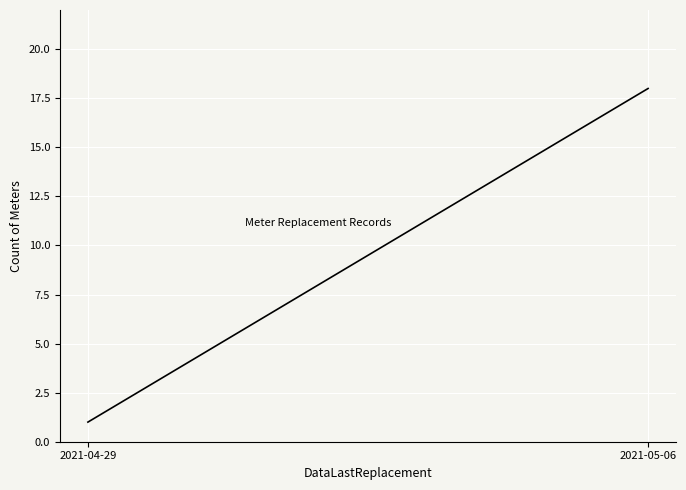

Reading left to right, transcribe all the data shown in this chart.

2021-04-29=1	2021-05-06=18